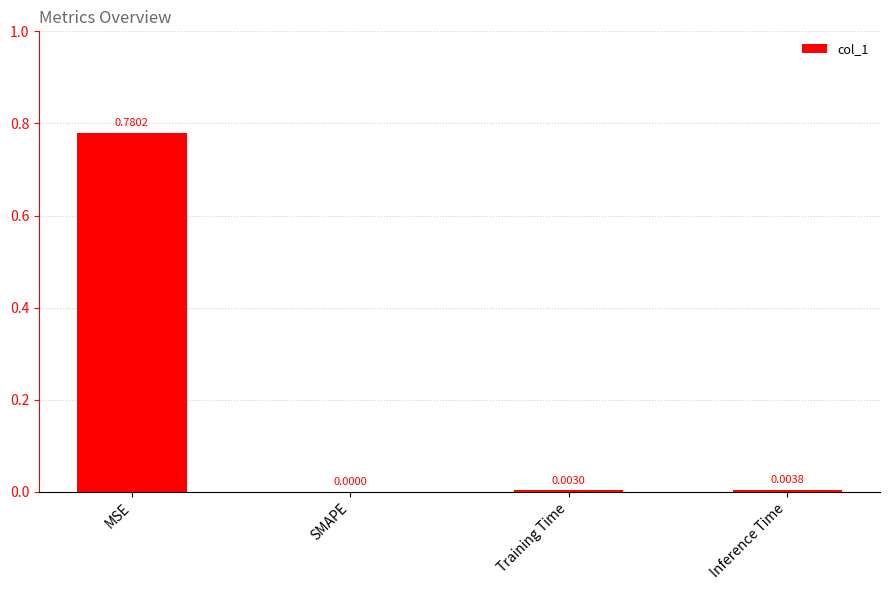

Which has a higher value, SMAPE or MSE?

MSE